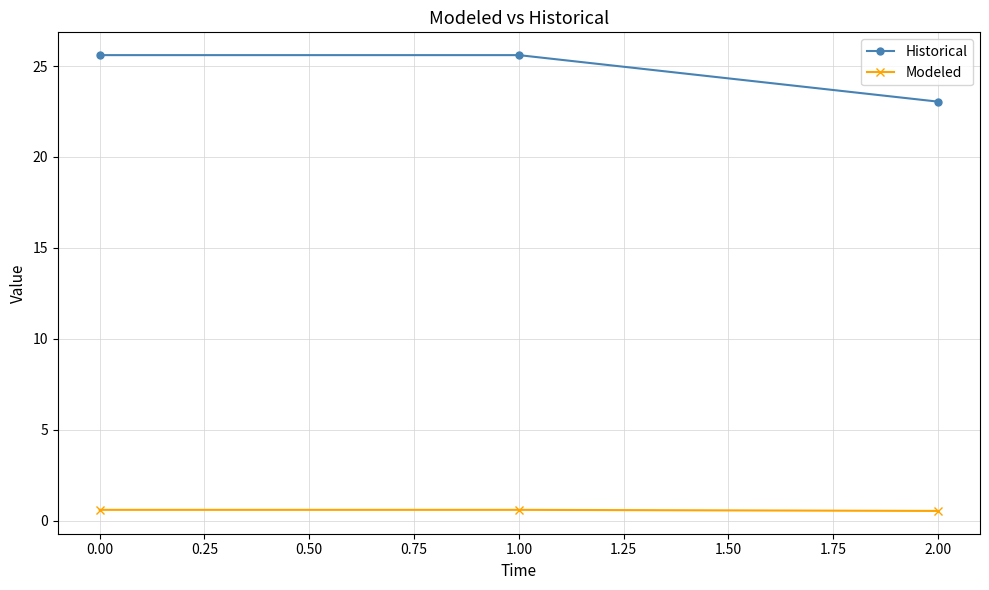

Which series has the largest range (max minus min)?

Historical